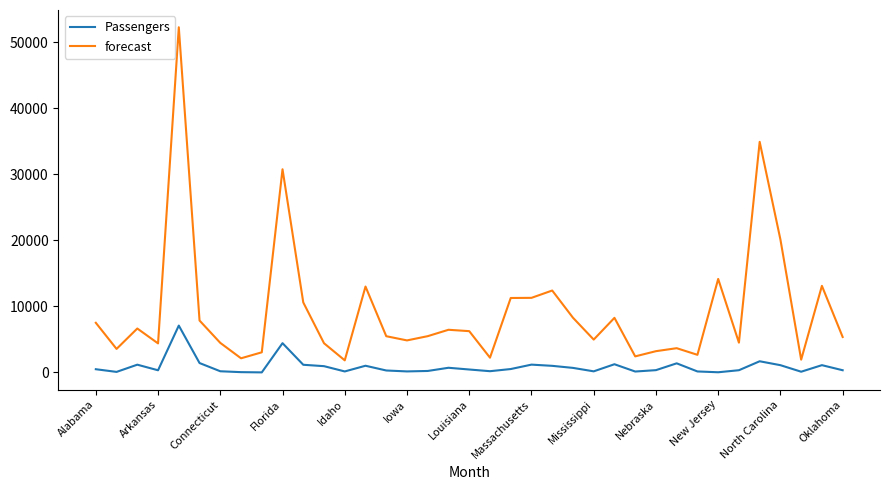

What is the average value of the forecast series?

9347